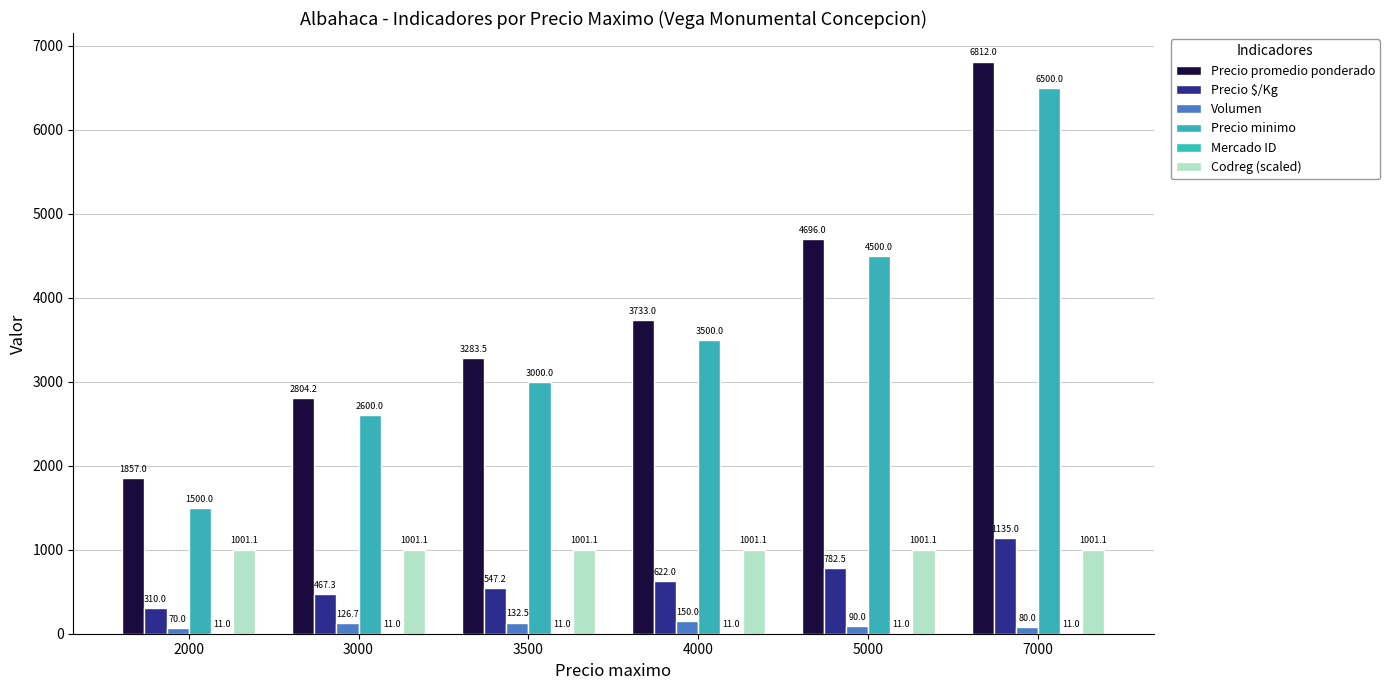

What is the value of the Volumen bar at the 2nd from the left?

126.7